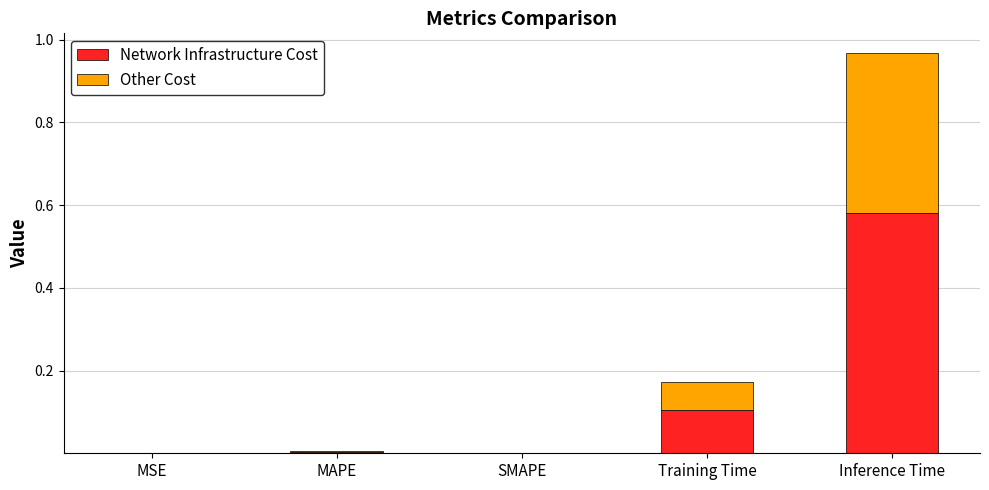

The value of Network Infrastructure Cost at Inference Time is 0.9. True or false?

False